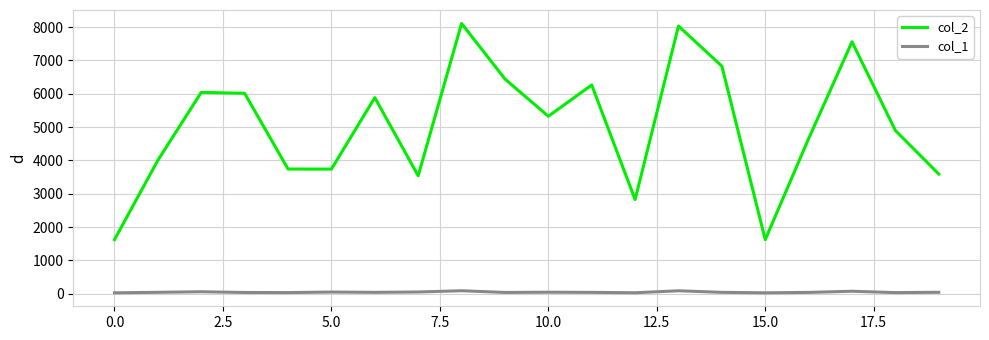

Which series has the largest total across all categories?

col_2